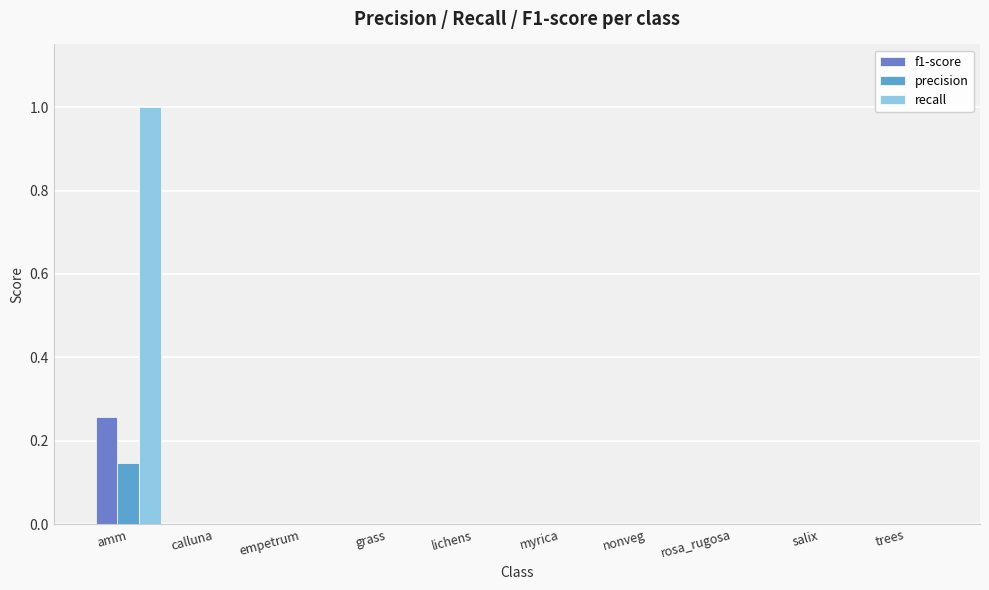

The precision series shows 0.0 at empetrum. True or false?

True